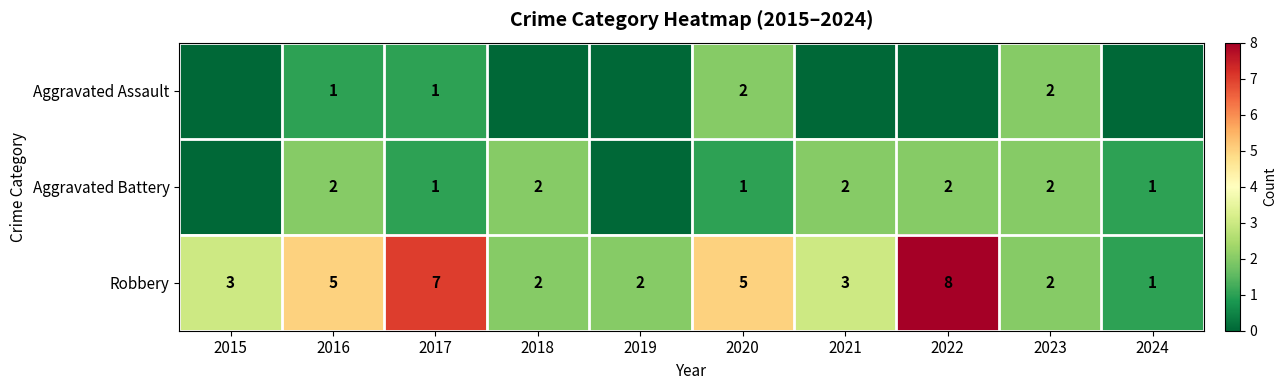

The value of Robbery at 2019 is 3. True or false?

False